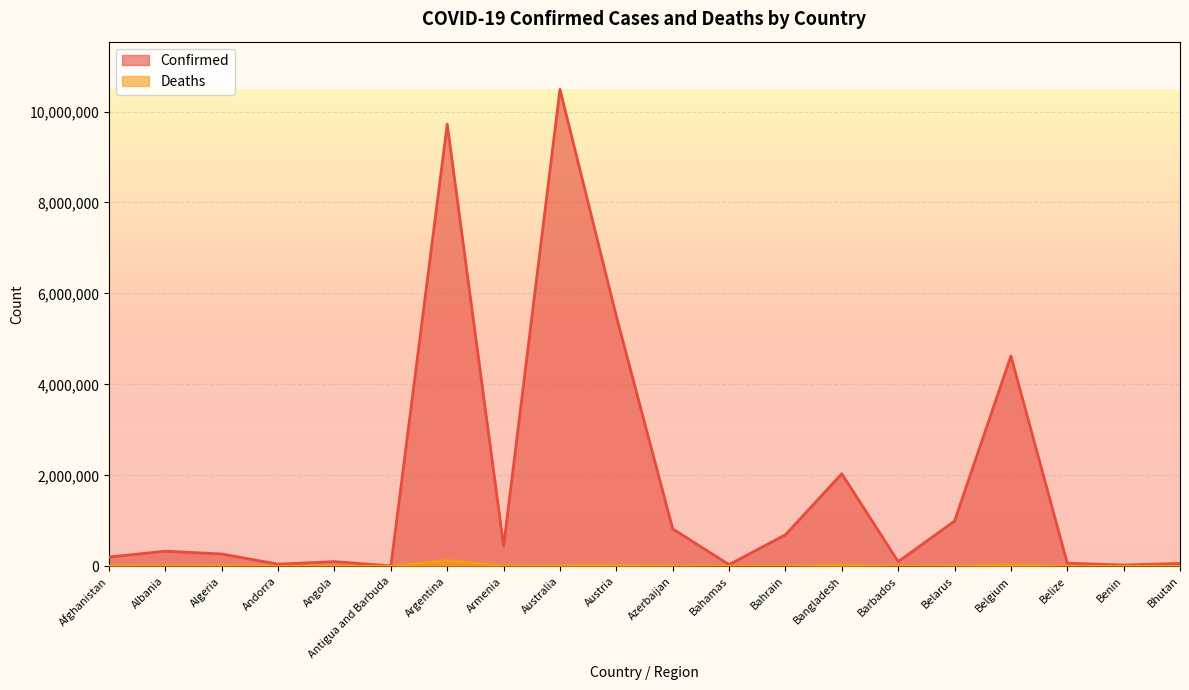

Reading left to right, extract all data points from this chart.

Confirmed: Afghanistan=204724	Albania=333197	Algeria=270969	Andorra=46664	Angola=103131	Antigua and Barbuda=9106	Argentina=9721718	Armenia=445513	Australia=10487217	Austria=5497145	Azerbaijan=823761	Bahamas=37436	Bahrain=694021	Bangladesh=2036233	Barbados=103545	Belarus=994037	Belgium=4624251	Belize=68988	Benin=27922	Bhutan=62460
Deaths: Afghanistan=7829	Albania=3594	Algeria=6881	Andorra=155	Angola=1917	Antigua and Barbuda=146	Argentina=130011	Armenia=8709	Australia=15881	Austria=21105	Azerbaijan=9965	Bahamas=833	Bahrain=1532	Bangladesh=29429	Barbados=564	Belarus=7118	Belgium=33000	Belize=687	Benin=163	Bhutan=21